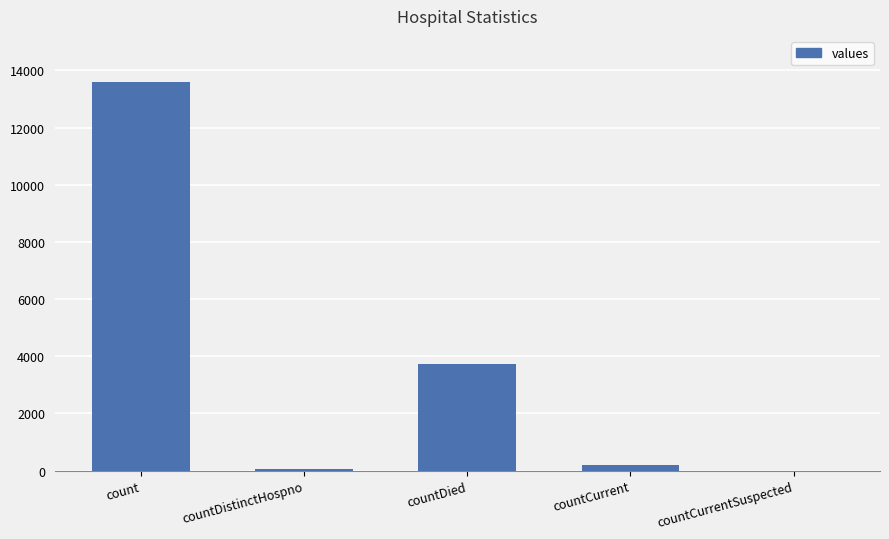

At which label is the value closest to 6788?

countDied